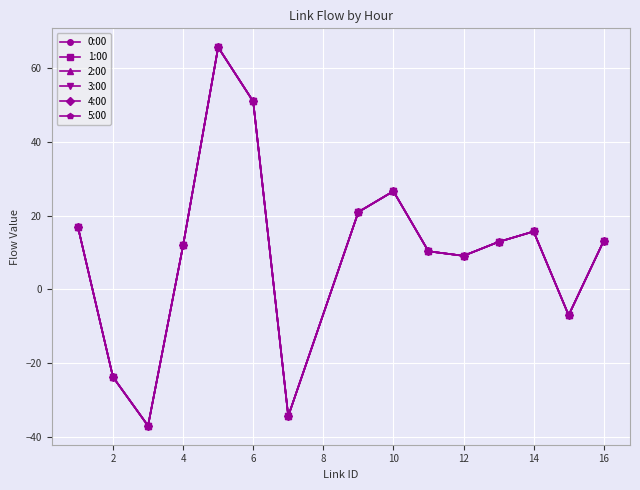

What are all the series names shown in the legend?

0:00, 1:00, 2:00, 3:00, 4:00, 5:00